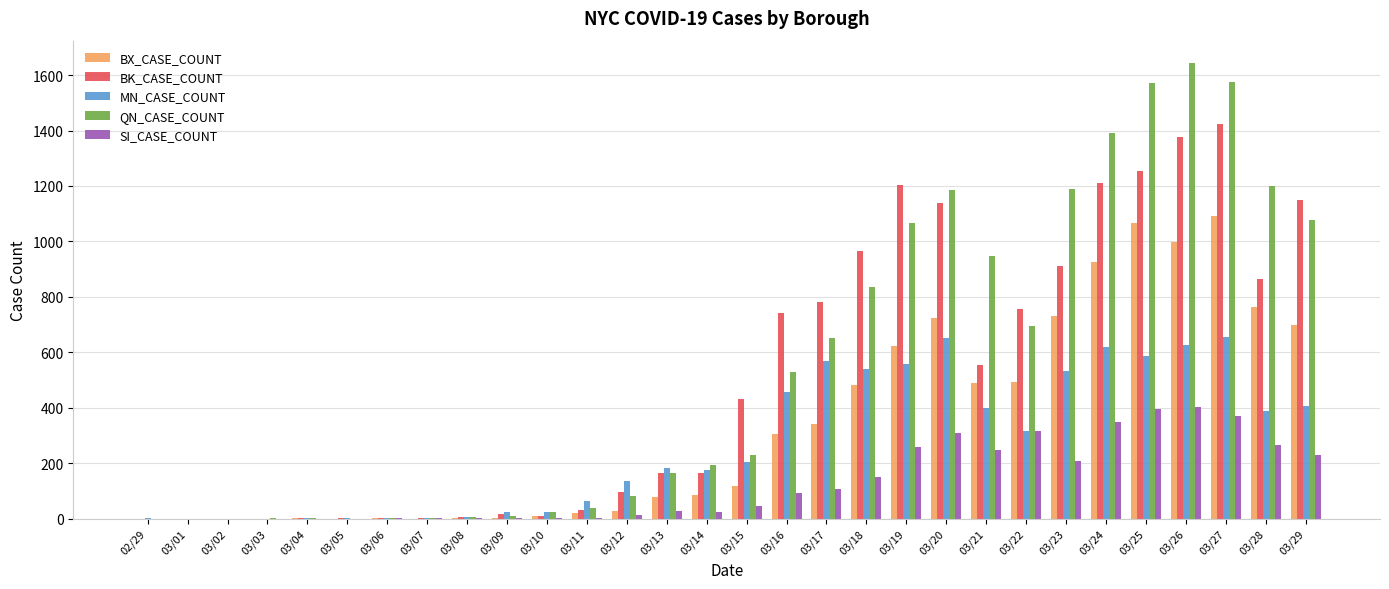

True or false: SI_CASE_COUNT has a value of 230 at 03/29.

True